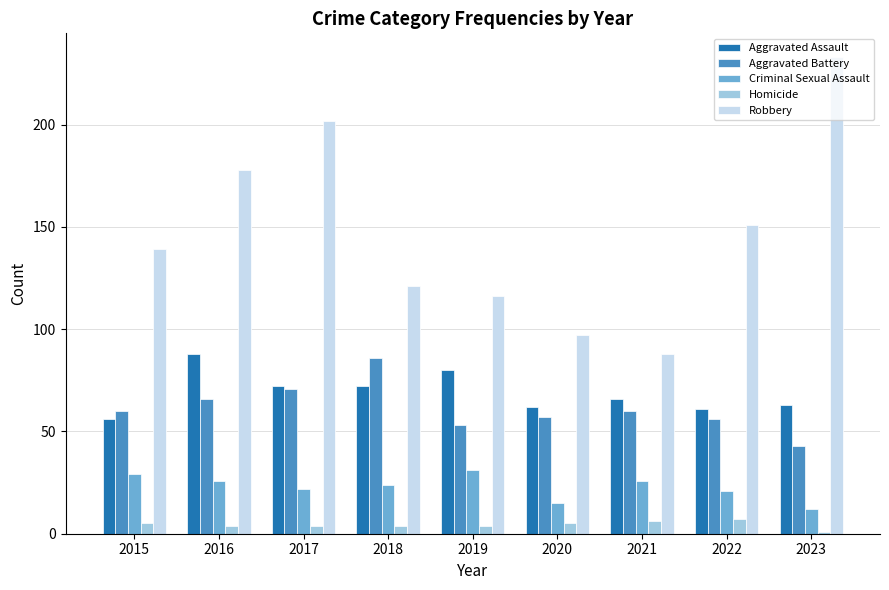

Which series changed the most between 2017 and 2018?

Robbery